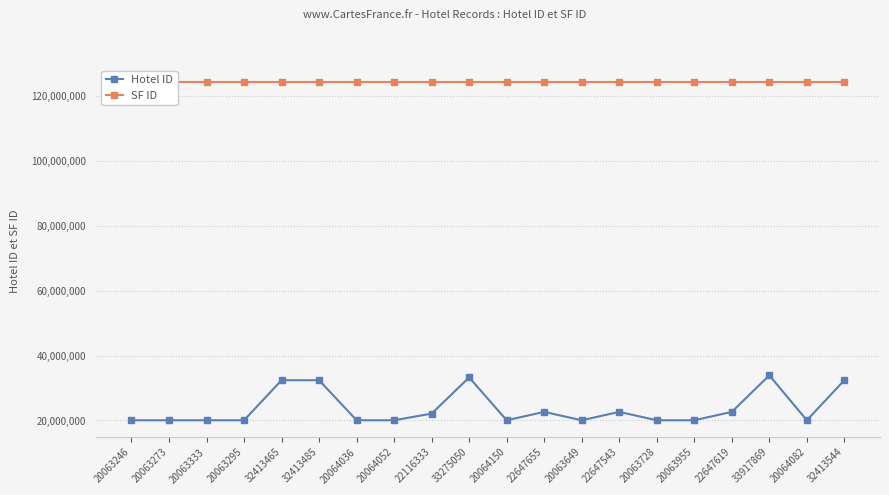

Reading right to left, extract all data points from this chart.

Hotel ID: 32413544=32413544	20064082=20064082	33917869=33917869	22647619=22647619	20063955=20063955	20063728=20063728	22647543=22647543	20063649=20063649	22647655=22647655	20064150=20064150	33275050=33275050	22116333=22116333	20064052=20064052	20064036=20064036	32413485=32413485	32413465=32413465	20063295=20063295	20063333=20063333	20063273=20063273	20063246=20063246
SF ID: 32413544=124410279	20064082=124410279	33917869=124410279	22647619=124410279	20063955=124410279	20063728=124410279	22647543=124410279	20063649=124410279	22647655=124410279	20064150=124410279	33275050=124410279	22116333=124410279	20064052=124410279	20064036=124410279	32413485=124410279	32413465=124410279	20063295=124410279	20063333=124410279	20063273=124410279	20063246=124410279